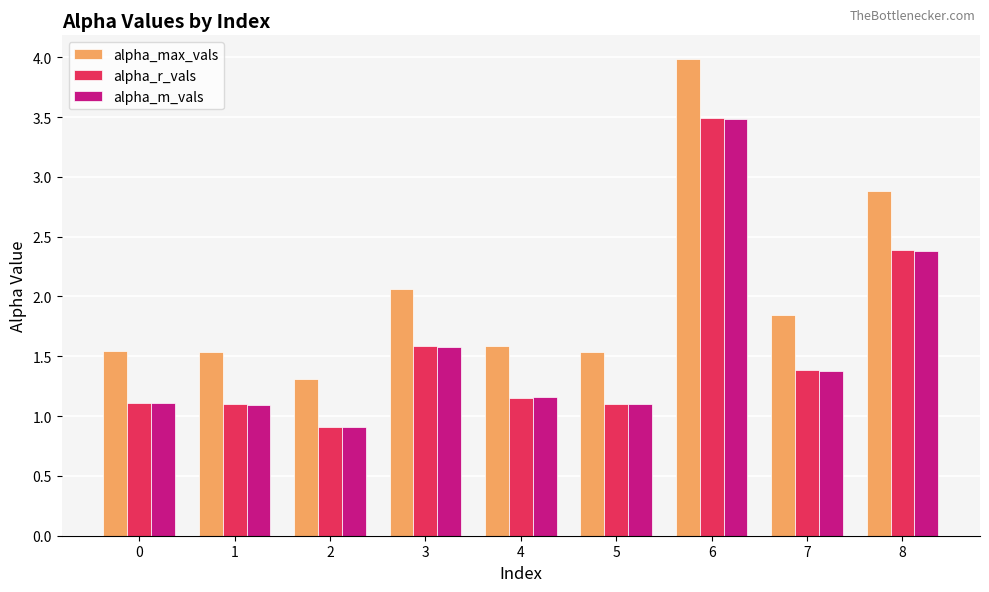

At how many categories does at least one series exceed 2?

3